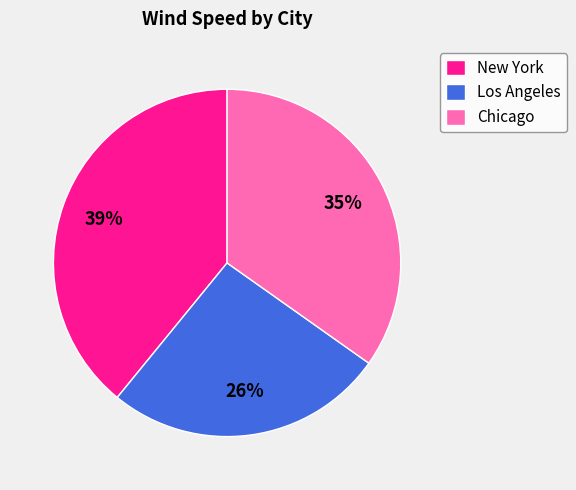

To the nearest percent, what percentage of the pie is New York?

39%